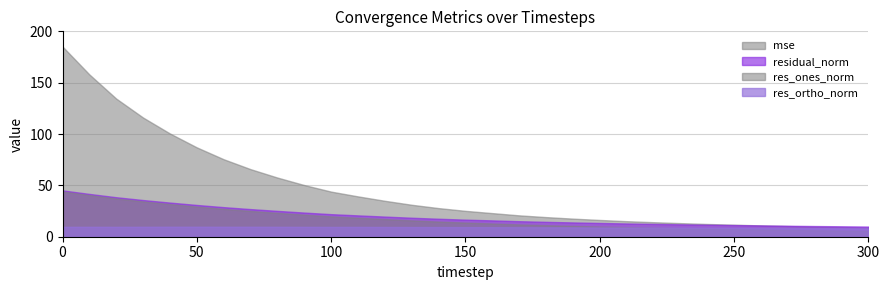

What is the sum of all res_ortho_norm values?

284.6